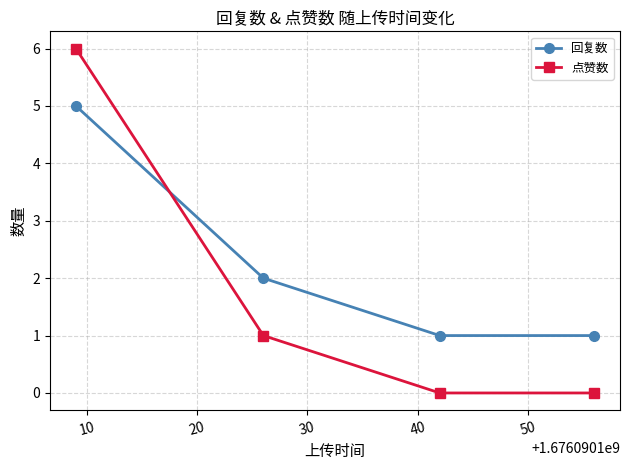

True or false: 点赞数 and 回复数 cross at least once.

True